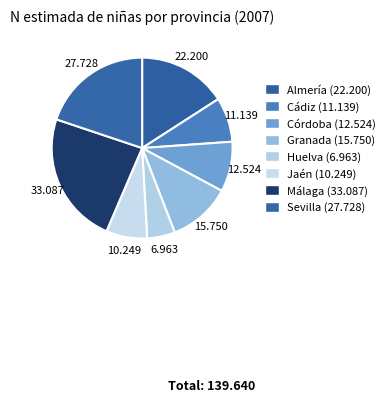

How many slices are in this pie chart?

8